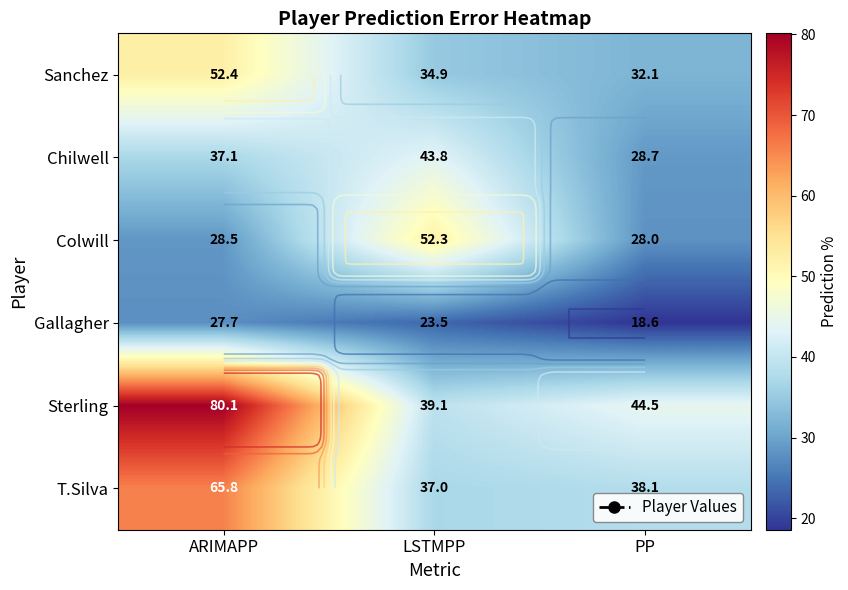

Rank the categories by T.Silva value from highest to lowest.

ARIMAPP, PP, LSTMPP